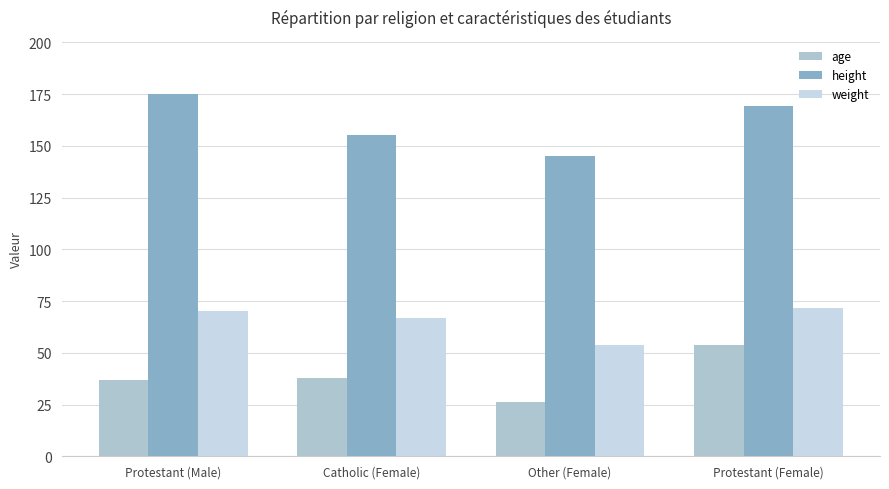

Which series has the largest total across all categories?

height